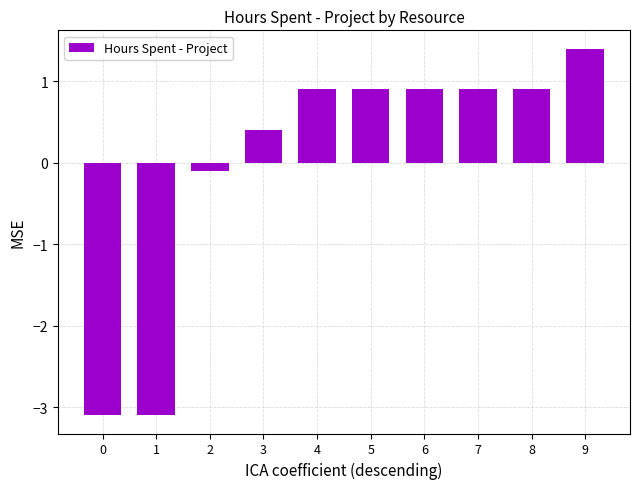

What is the value of the 7th bar from the left?

0.9